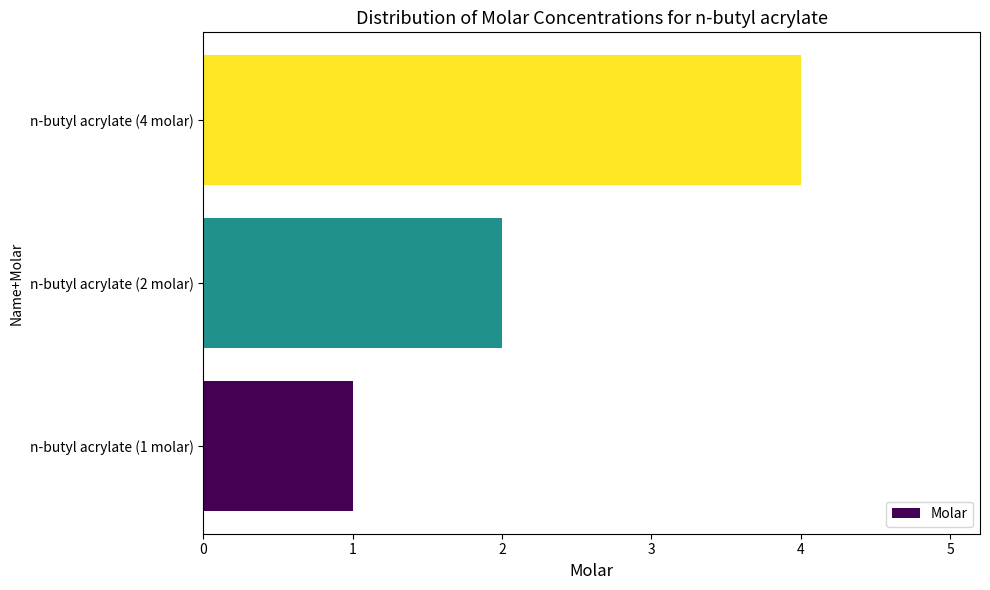

Reading bottom to top, what are all the values shown in this chart?

n-butyl acrylate (1 molar)=1	n-butyl acrylate (2 molar)=2	n-butyl acrylate (4 molar)=4